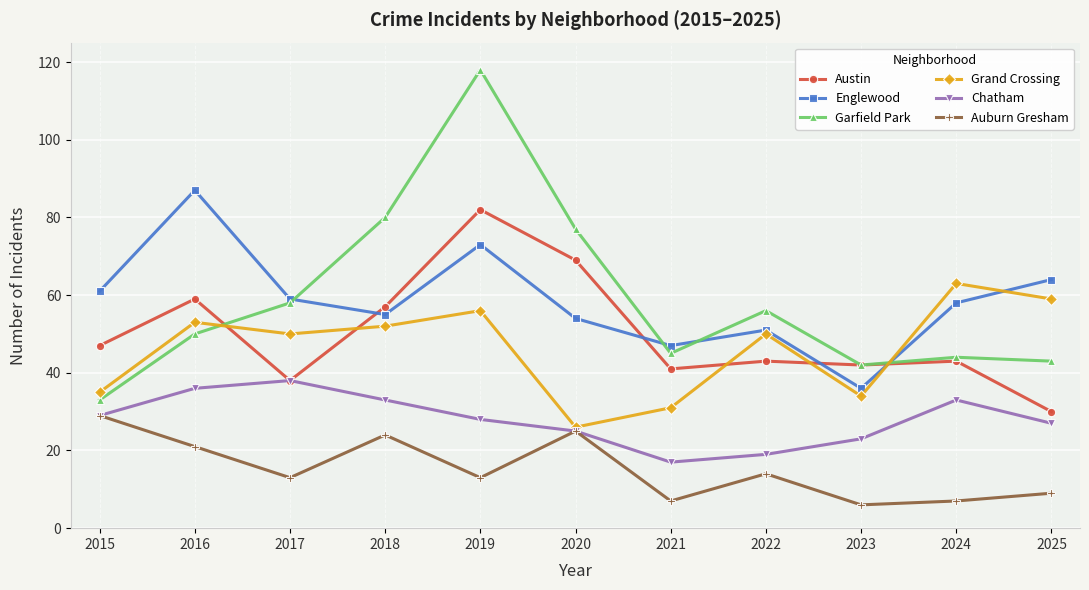

What is the value of the Auburn Gresham point at the 8th from the left?

14